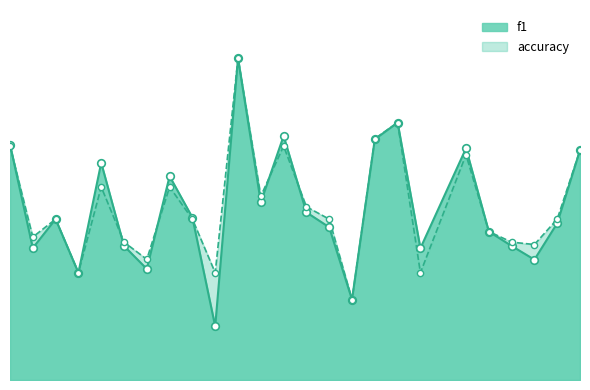

Which series has the largest Y range (max minus min)?

f1